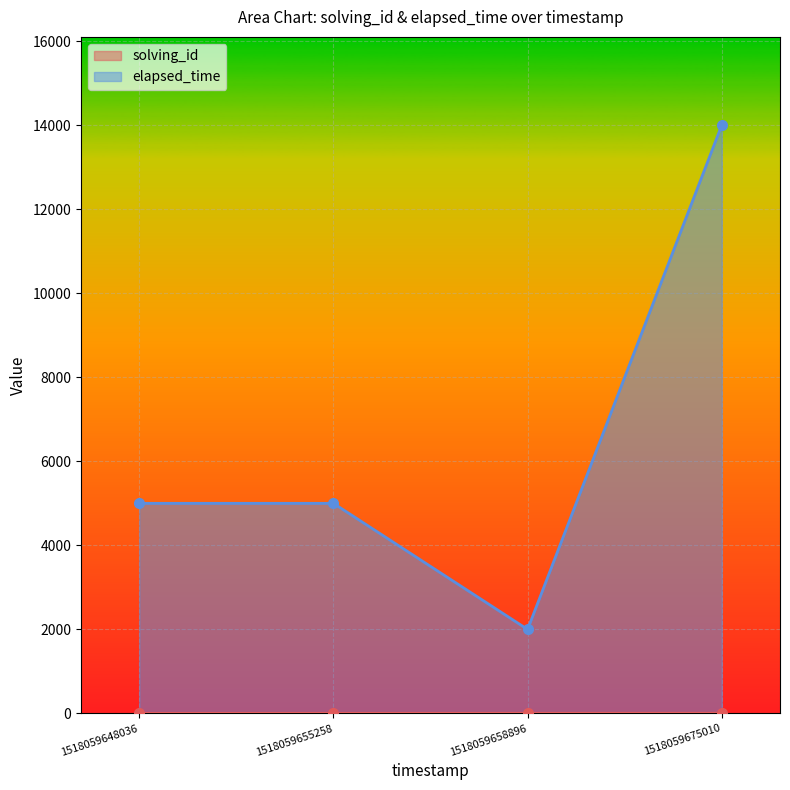

What is the difference between the maximum and minimum values in the elapsed_time series?

12000